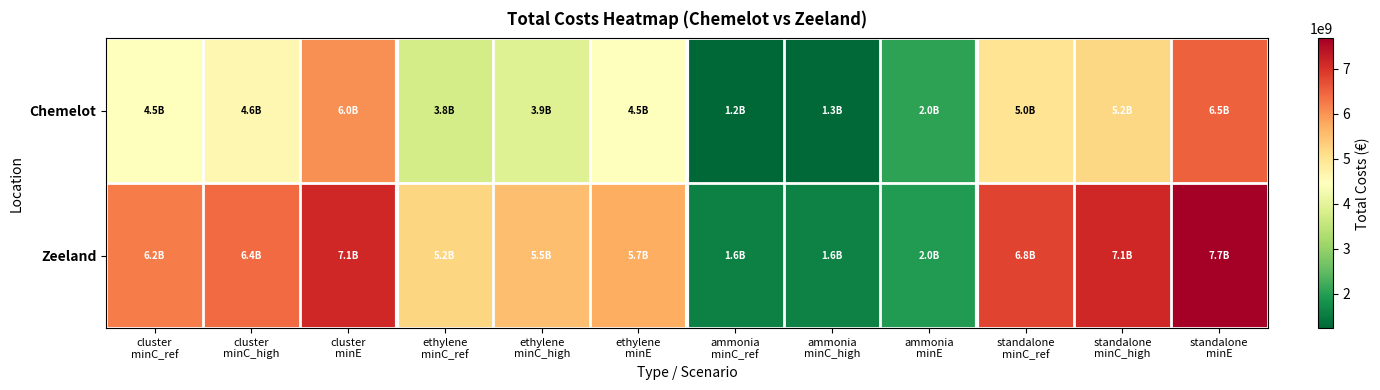

Reading left to right, transcribe all the data shown in this chart.

Chemelot: cluster
minC_ref=4465246011.1	cluster
minC_high=4611514449.3	cluster
minE=6024513613.9	ethylene
minC_ref=3757565976.0	ethylene
minC_high=3925765516.5	ethylene
minE=4460608100.1	ammonia
minC_ref=1235191192.1	ammonia
minC_high=1261976253.9	ammonia
minE=2041653738.3	standalone
minC_ref=4992757168.1	standalone
minC_high=5187741770.4	standalone
minE=6502261838.4
Zeeland: cluster
minC_ref=6215869259.8	cluster
minC_high=6413872542.0	cluster
minE=7129262608.6	ethylene
minC_ref=5228685879.0	ethylene
minC_high=5532856053.8	ethylene
minE=5716770300.4	ammonia
minC_ref=1568327116.4	ammonia
minC_high=1605523551.7	ammonia
minE=1957707683.5	standalone
minC_ref=6797012995.4	standalone
minC_high=7138379605.5	standalone
minE=7674477983.9